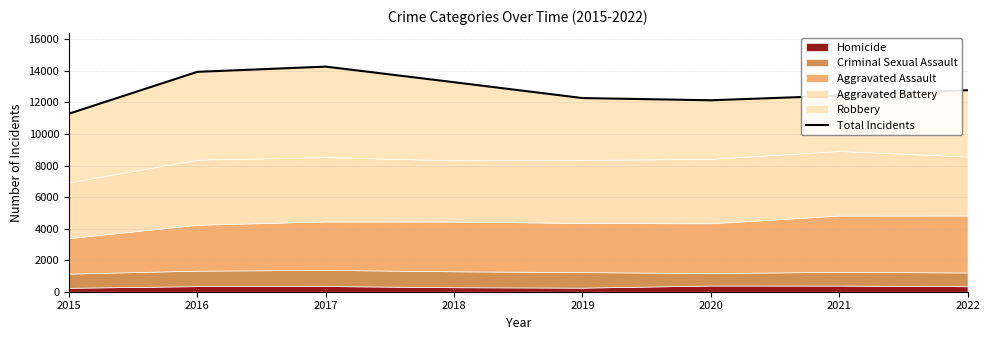

The value at 2017 is 19034. True or false?

False